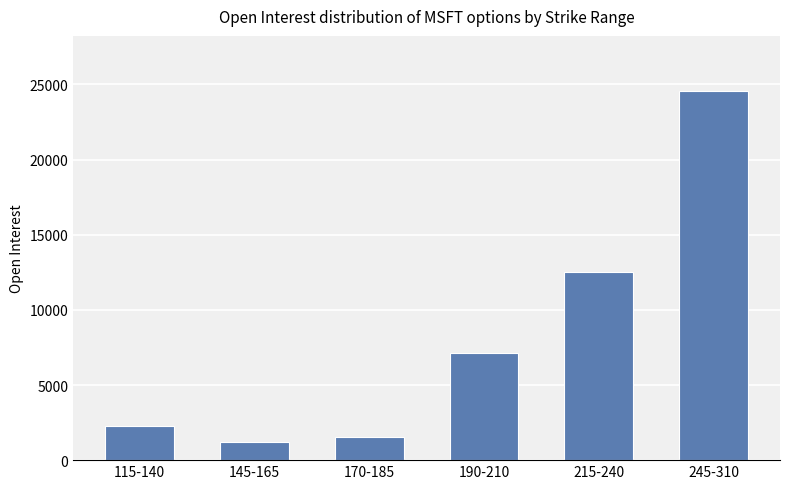

Where is the data nearest to the value 12879?

215-240